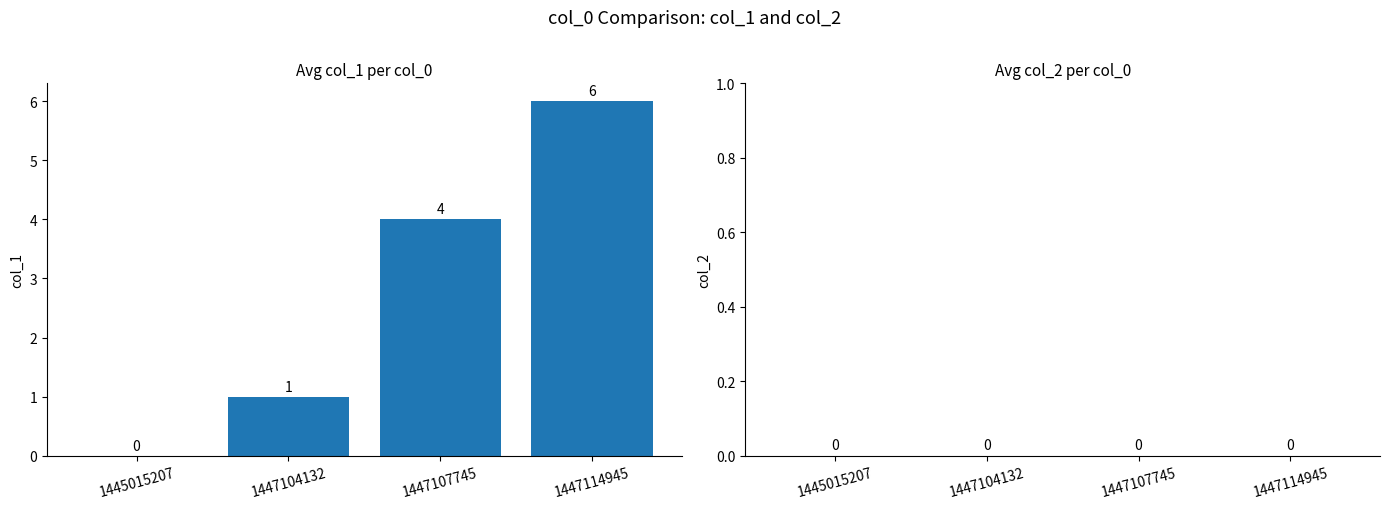

True or false: the data shows 1 at 1447107745.

False